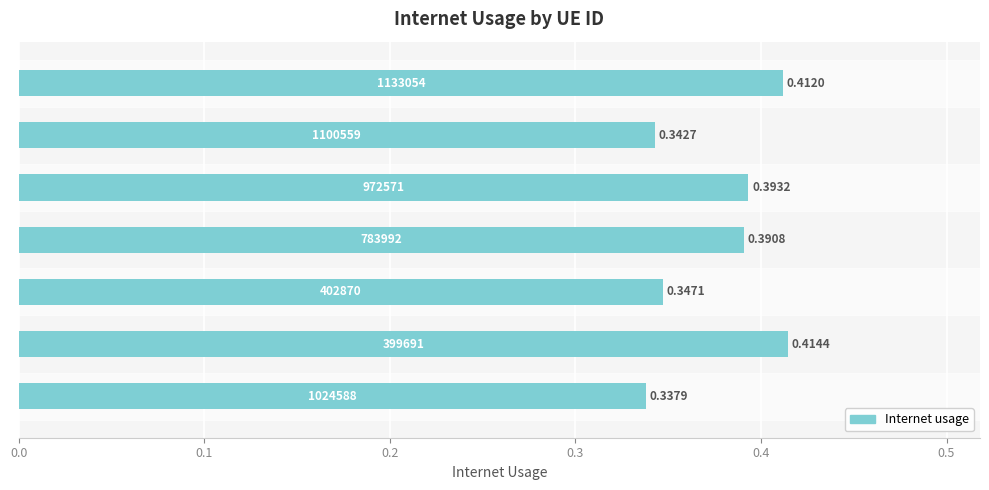

How many bars are there in total?

7